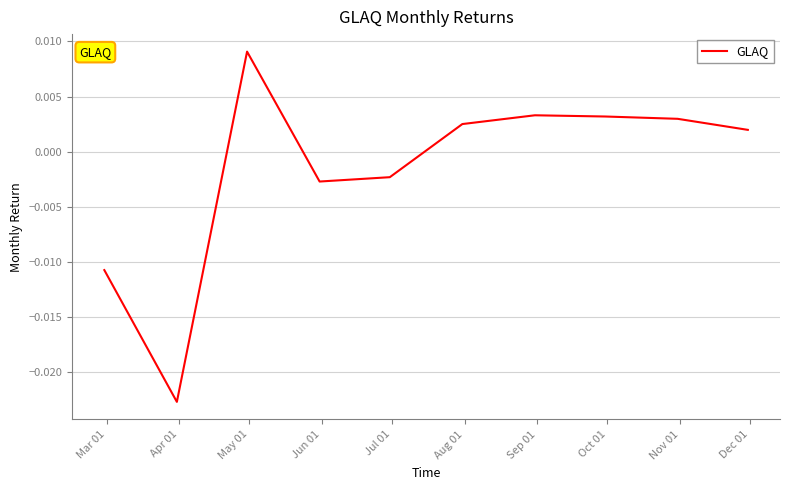

How many distinct data groups are displayed?

1